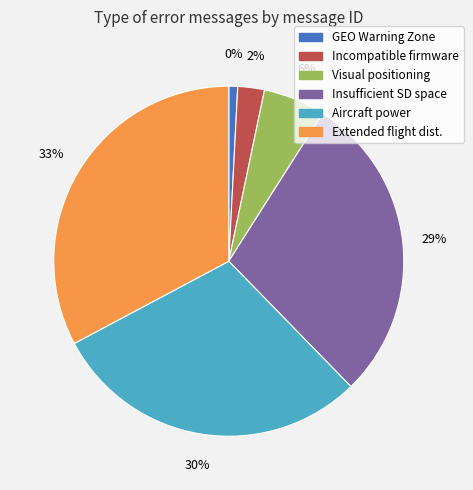

What is the largest slice in the pie chart?

Extended flight distance detected